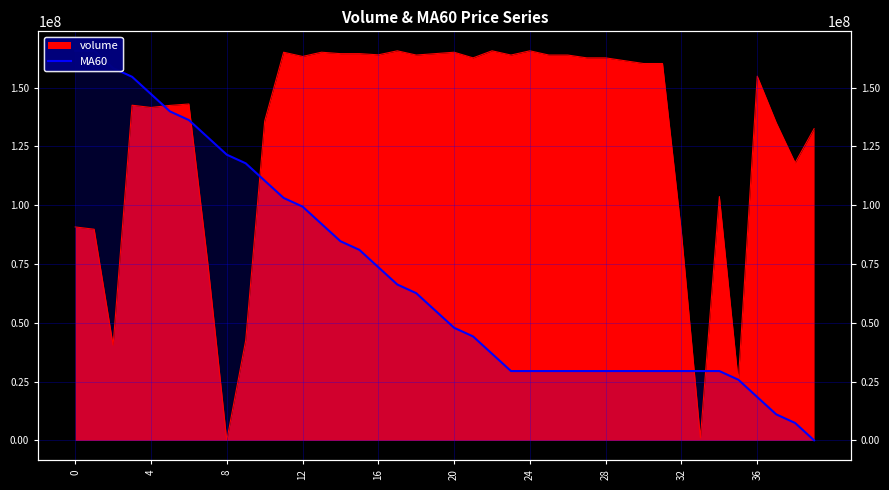

Does the chart have visible grid lines?

Yes